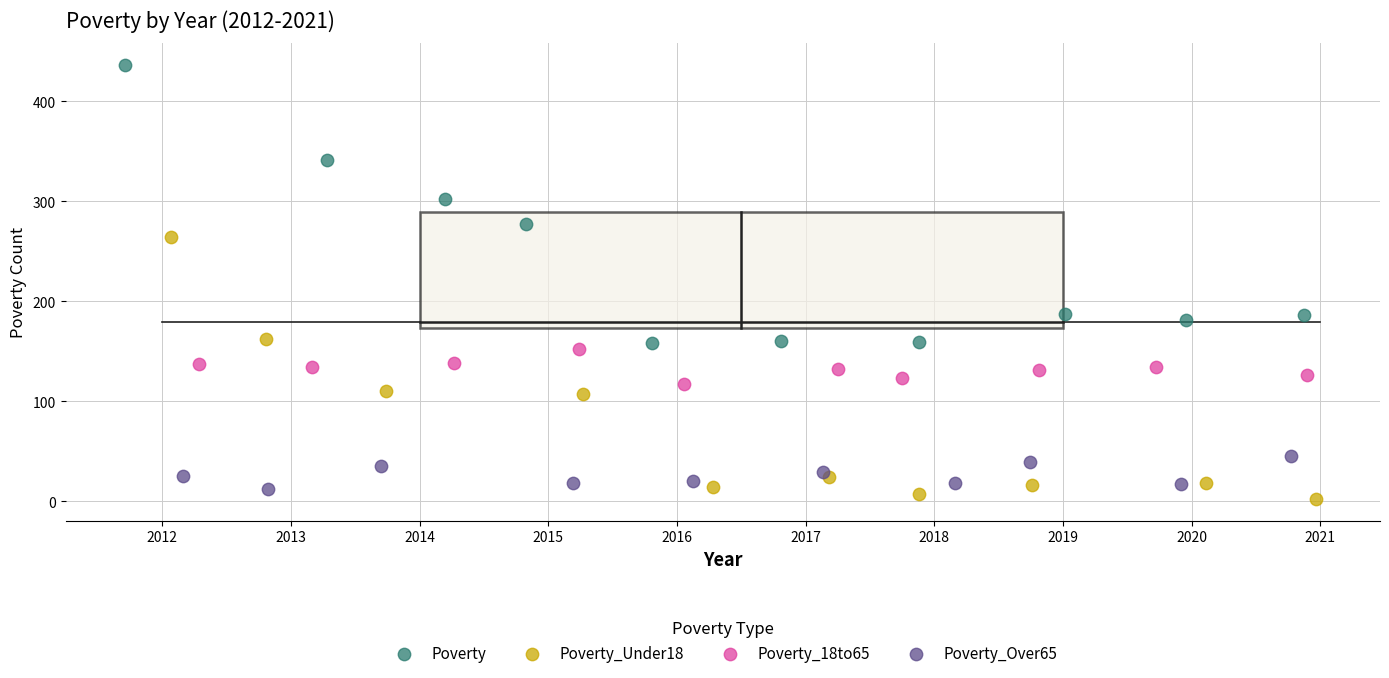

Which series reaches the maximum Y coordinate?

Poverty